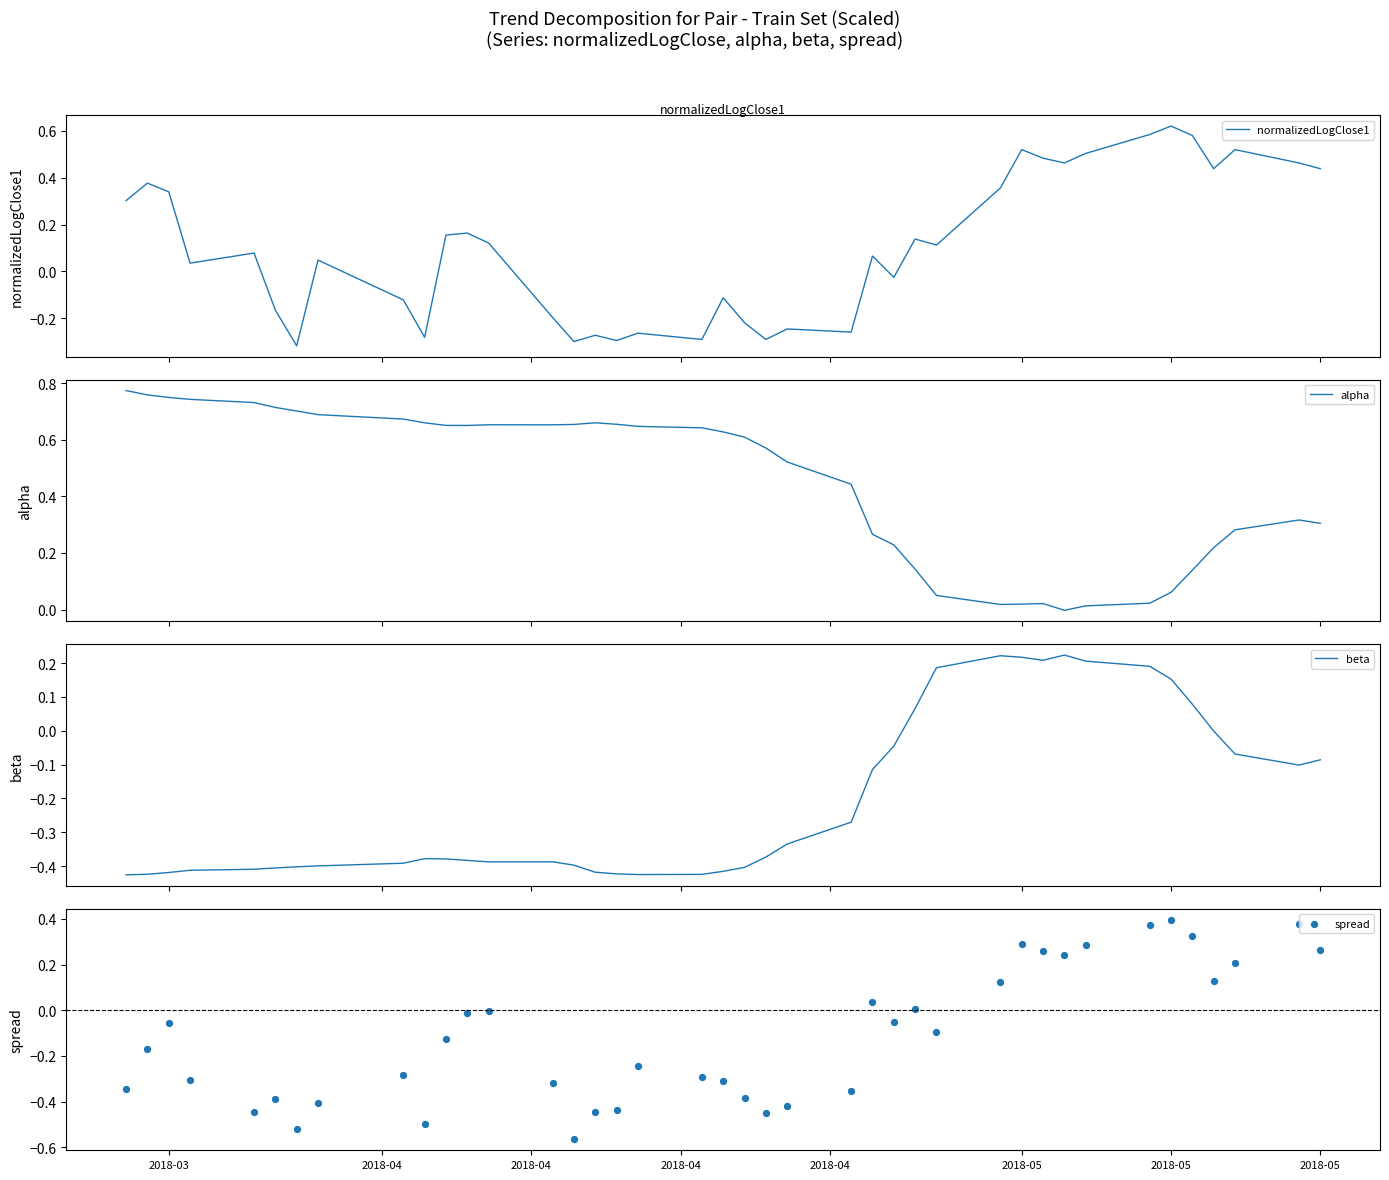

Which series reaches the maximum Y coordinate?

alpha